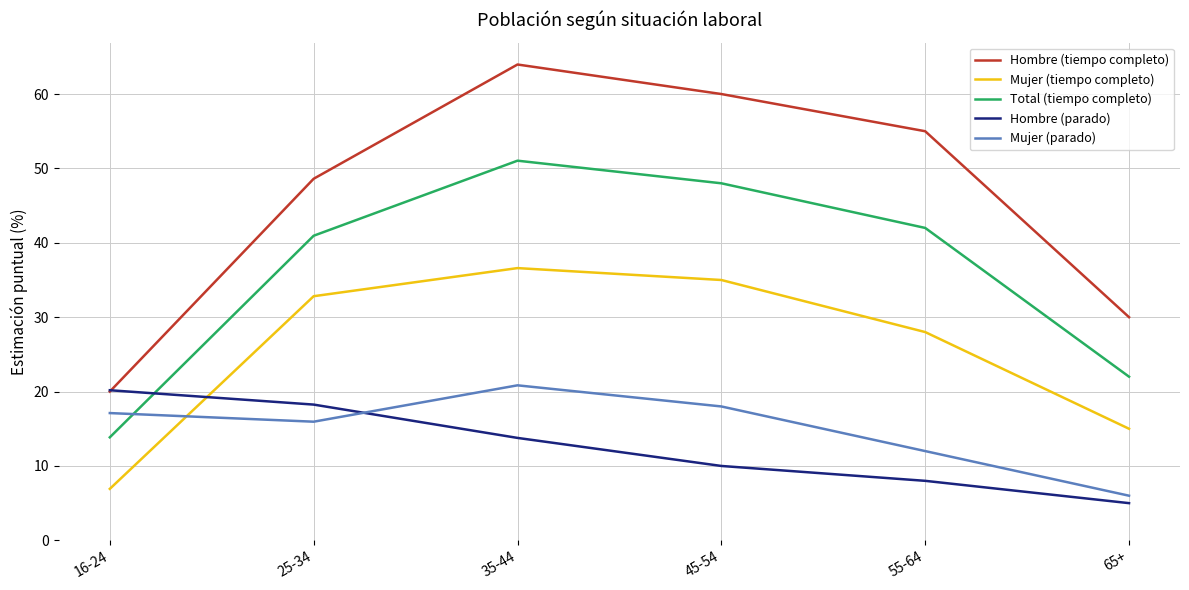

The Total (tiempo completo) series shows 8.2 at 65+. True or false?

False